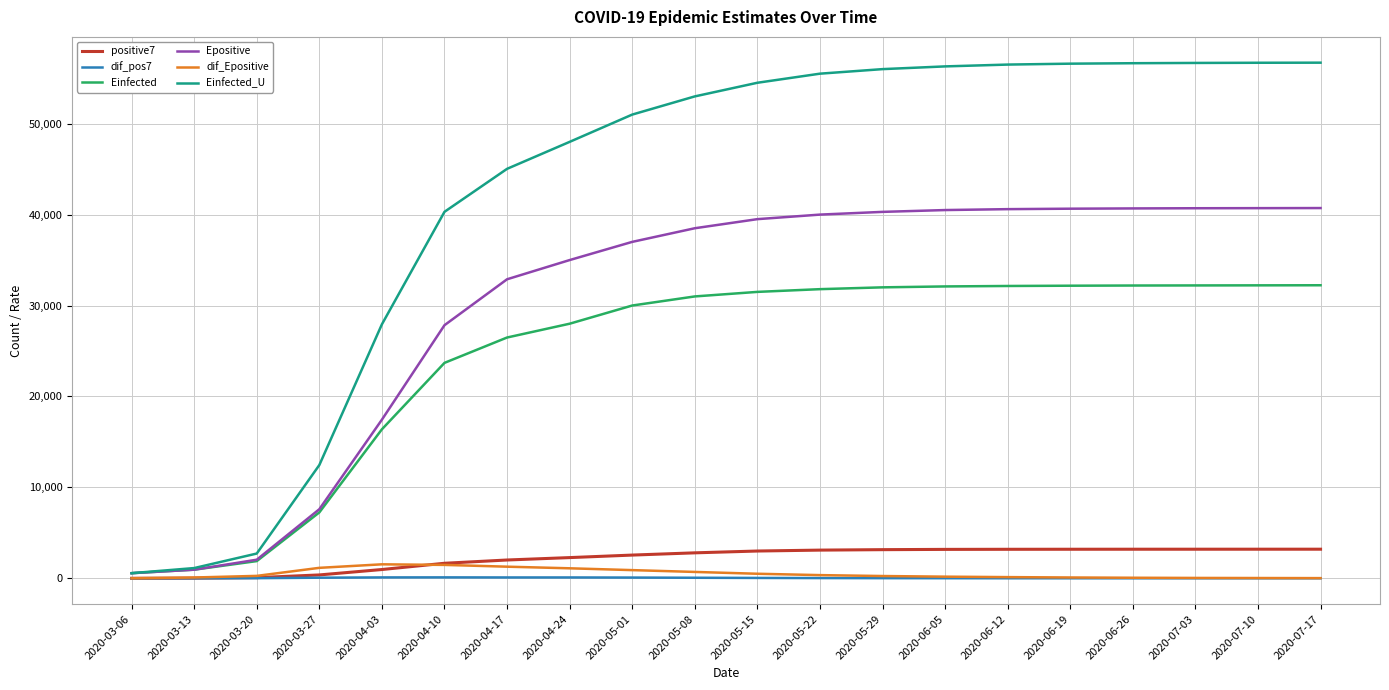

At which label is Einfected_U closest to 28636?

2020-04-03